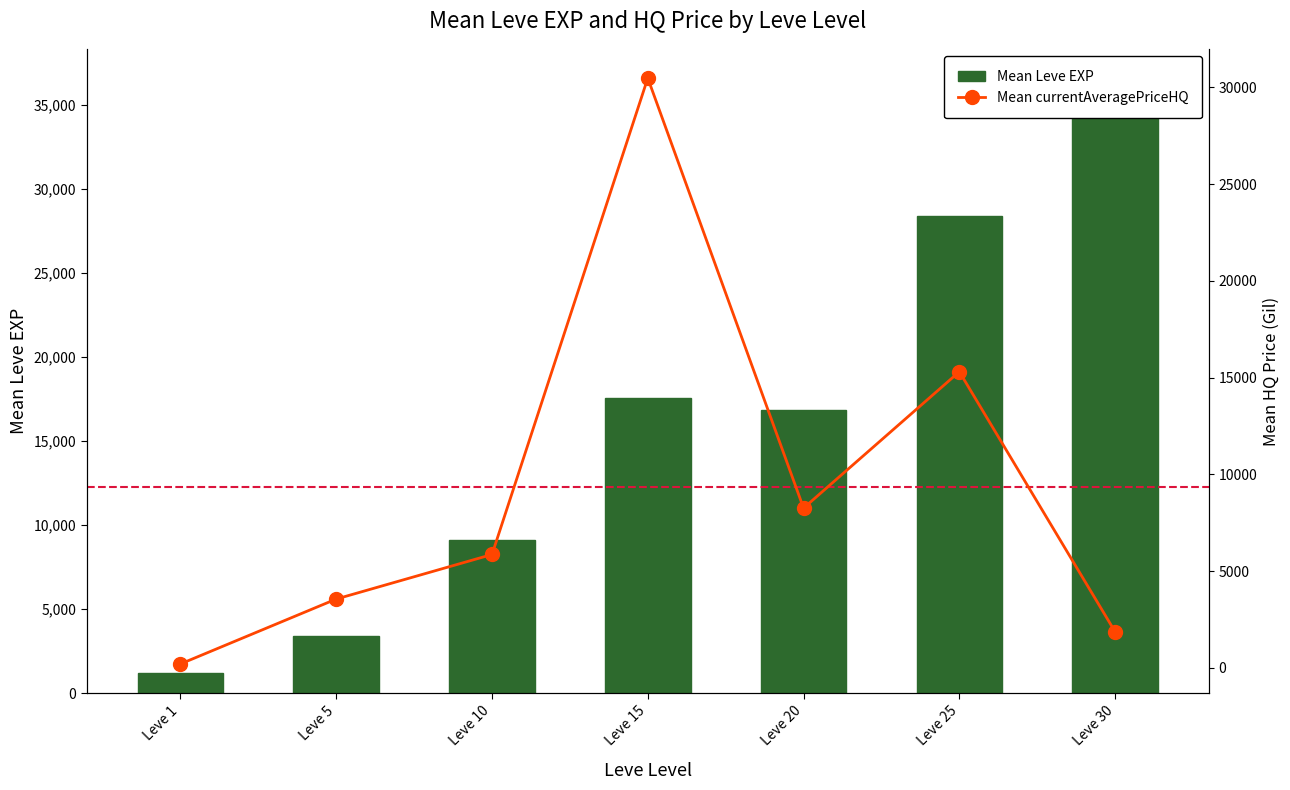

Is the value of Mean Leve EXP at Leve 10 greater than the value of Mean currentAveragePriceHQ at Leve 25?

No